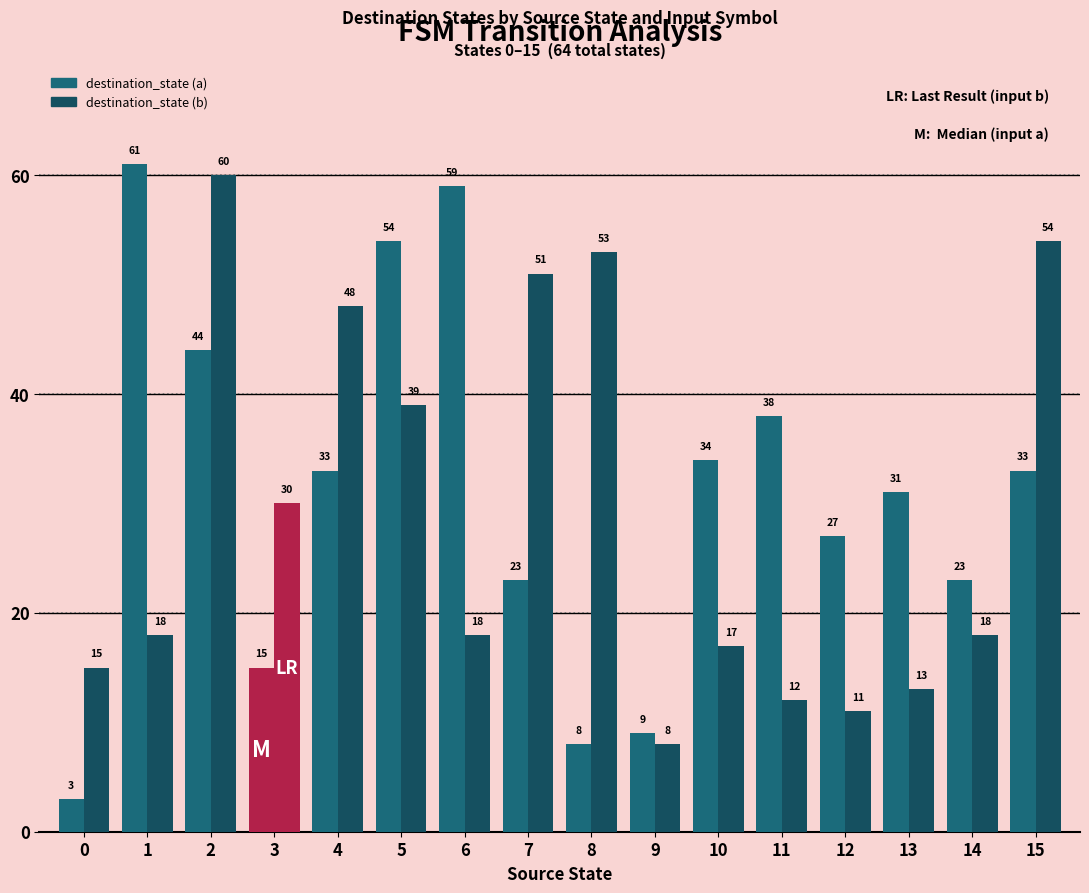

Count the number of data series in this chart.

2